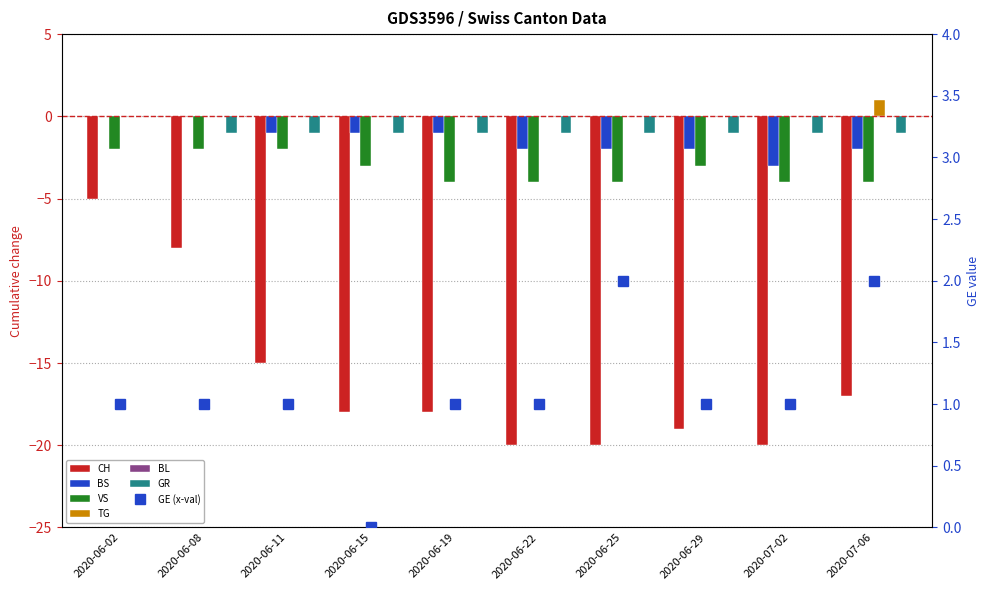

Rank the series by their maximum value, from highest to lowest.

TG, BS, GR, VS, CH